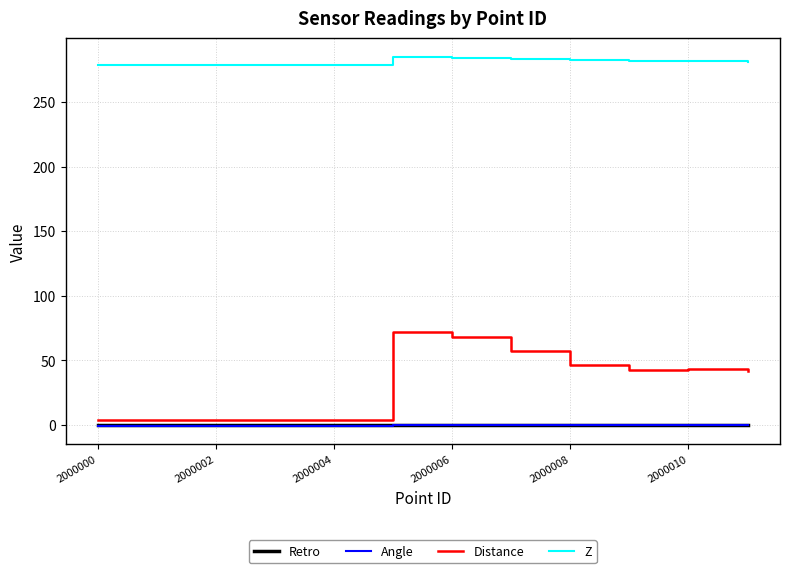

What is the difference between the second highest and second lowest values in the Distance series?

64.3